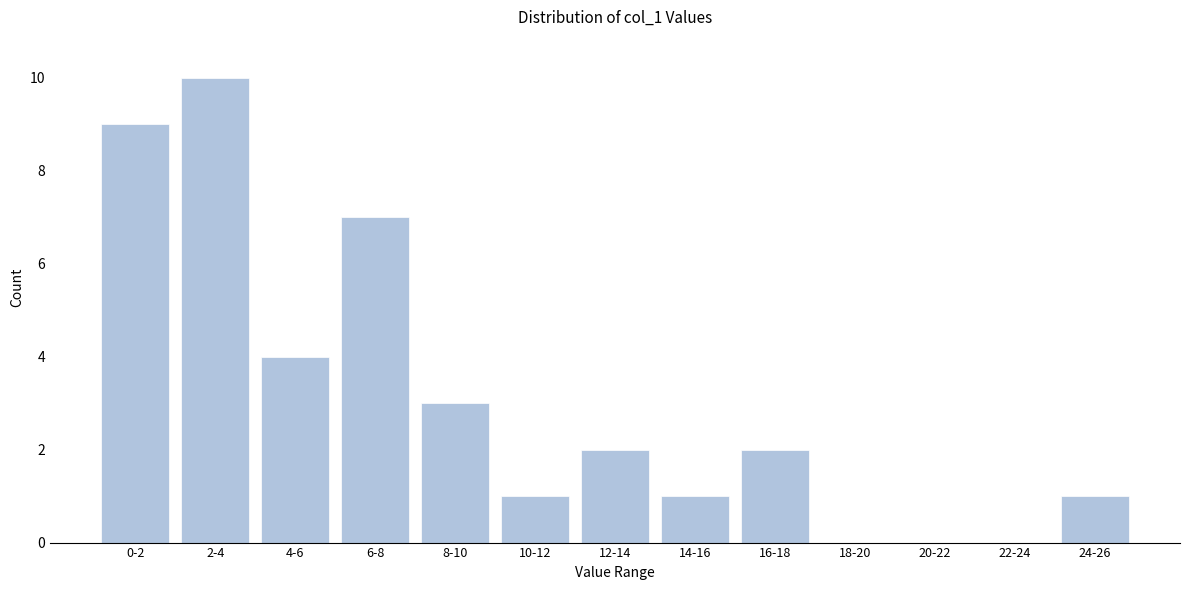

Reading right to left, what are all the values shown in this chart?

24-26=1	22-24=0	20-22=0	18-20=0	16-18=2	14-16=1	12-14=2	10-12=1	8-10=3	6-8=7	4-6=4	2-4=10	0-2=9